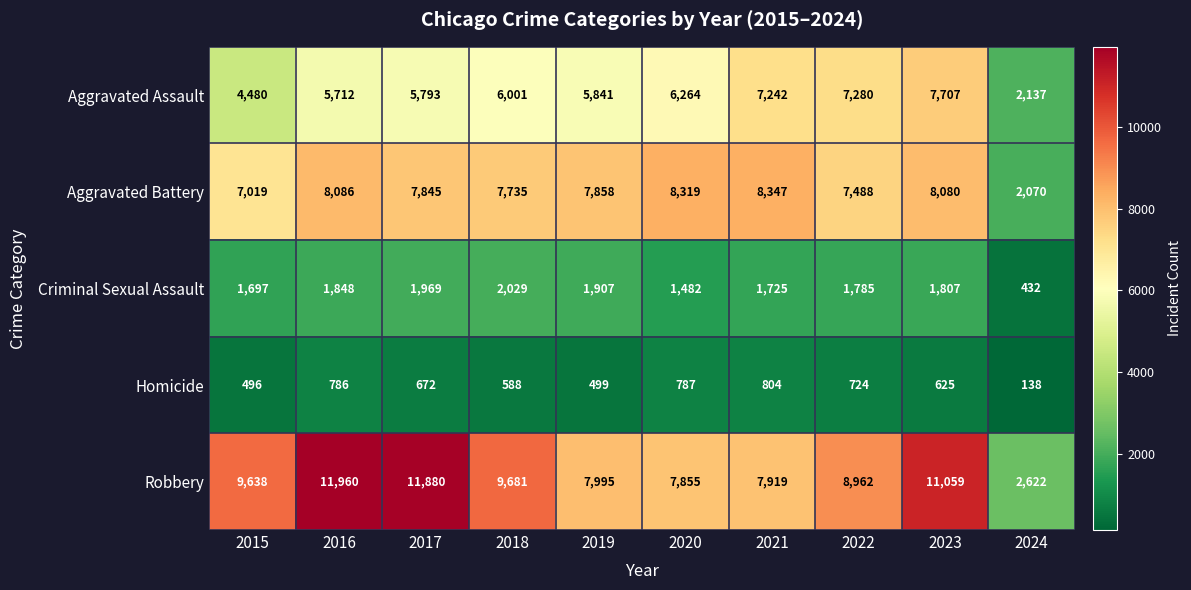

At which category does the chart reach its peak across all series?

2016